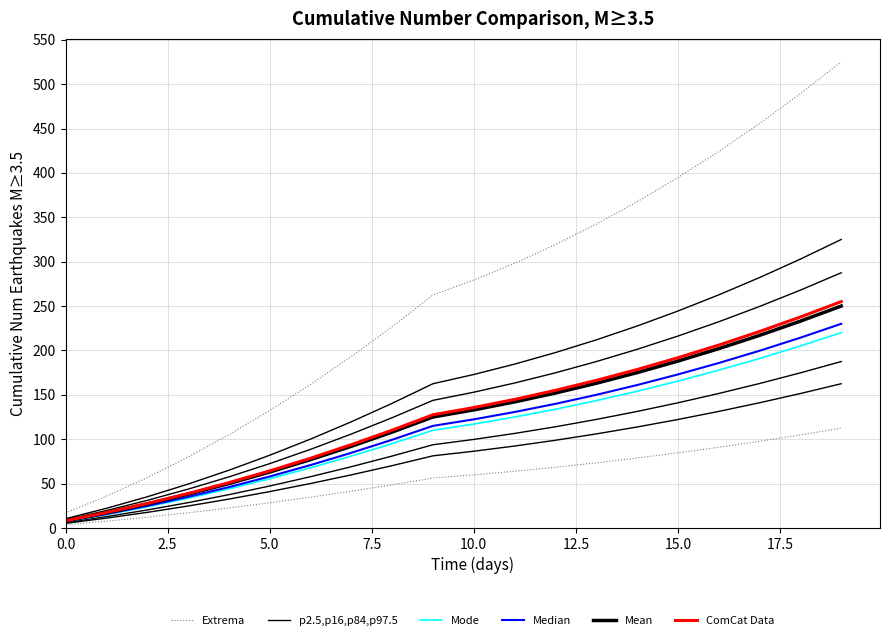

Reading right to left, what are all the values shown in this chart?

Extrema: 112.5	104.9	97.7	90.9	84.6	78.8	73.4	68.4	63.9	59.9	56.2	48.6	41.4	34.6	28.4	22.5	17.1	12.2	7.7	3.6
p2.5,p16,p84,p97.5: 162.5	151.5	141.1	131.3	122.2	113.8	106.0	98.8	92.3	86.5	81.2	70.2	59.8	50.1	41.0	32.5	24.7	17.6	11.1	5.2
Mode: 220.0	205.0	191.0	177.8	165.4	154.0	143.4	133.8	125.0	117.0	110.0	95.0	81.0	67.8	55.4	44.0	33.4	23.8	15.0	7.0
Median: 230.0	214.4	199.6	185.8	173.0	161.0	150.0	139.8	130.6	122.4	115.0	99.4	84.6	70.8	58.0	46.0	35.0	24.8	15.6	7.4
Mean: 250.0	233.0	217.0	202.0	188.0	175.0	163.0	152.0	142.0	133.0	125.0	108.0	92.0	77.0	63.0	50.0	38.0	27.0	17.0	8.0
ComCat Data: 255.0	237.7	221.3	206.0	191.8	178.5	166.3	155.0	144.8	135.7	127.5	110.2	93.8	78.5	64.3	51.0	38.8	27.5	17.3	8.2